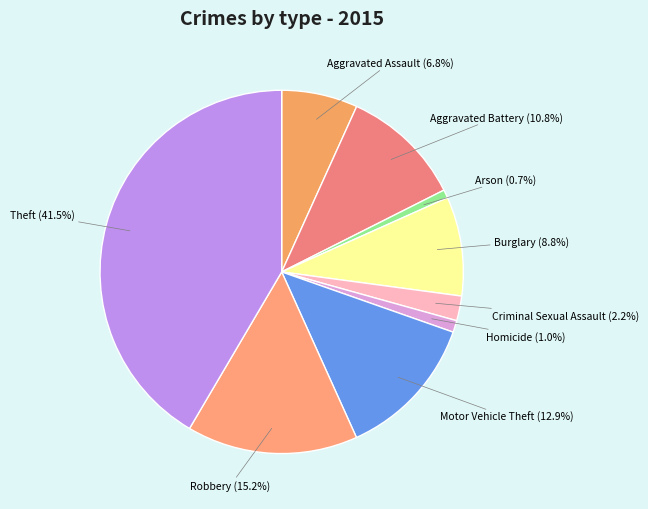

What portion of the pie excludes Arson?

99.3%